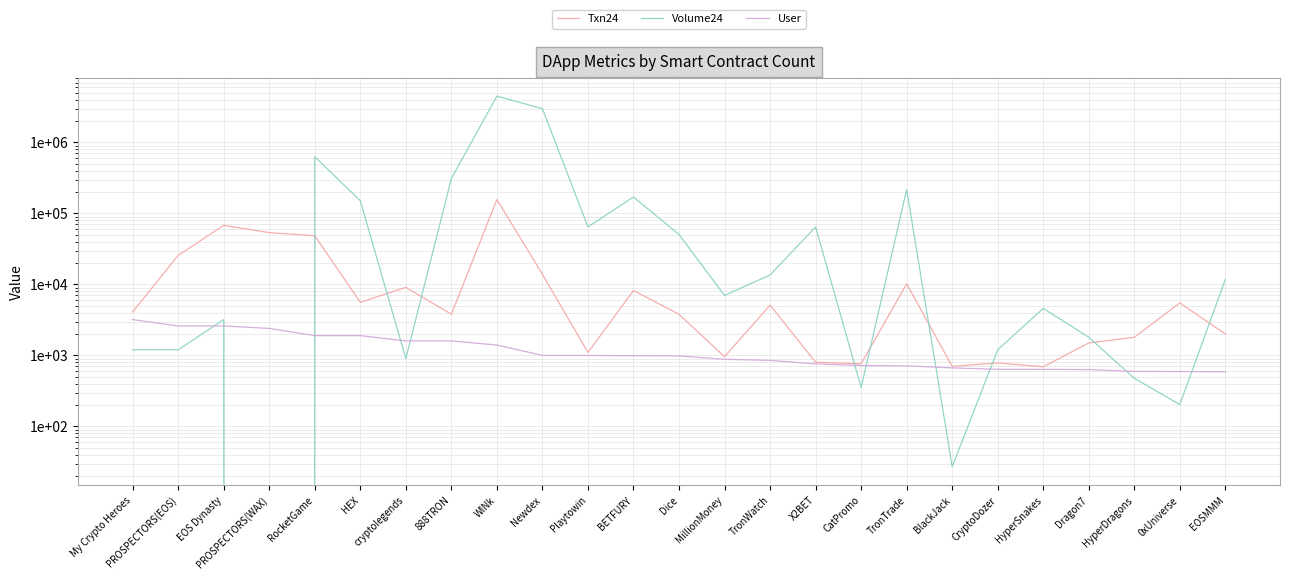

What is the sum of all Volume24 values?

9208061